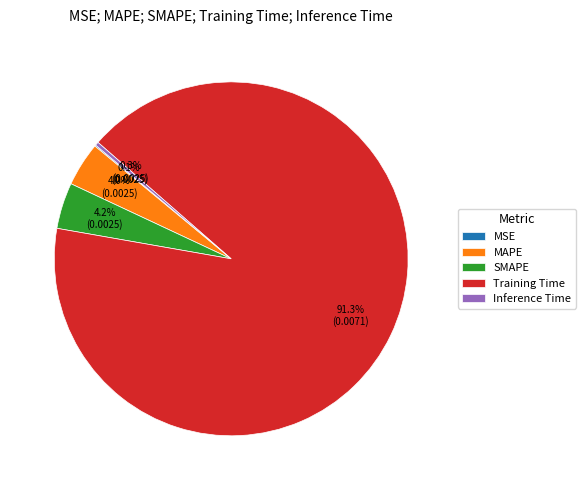

Combined, do MAPE and Training Time account for over 50%?

Yes